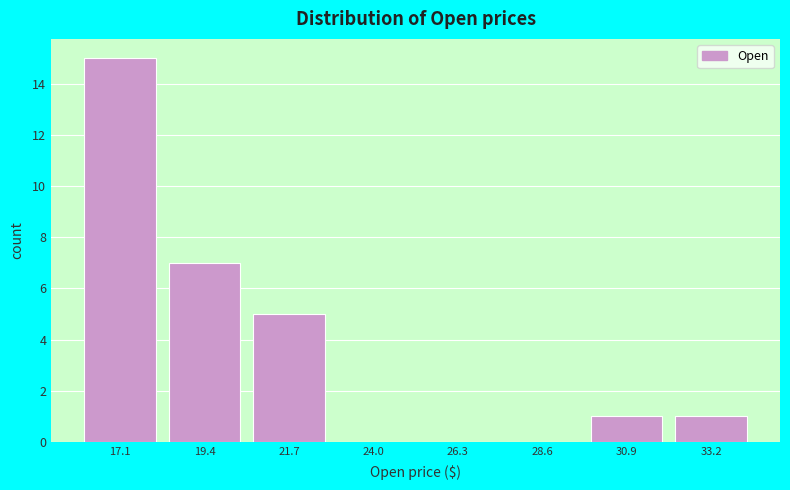

Reading right to left, what are all the values shown in this chart?

33.2=1	30.9=1	28.6=0	26.3=0	24.0=0	21.7=5	19.4=7	17.1=15